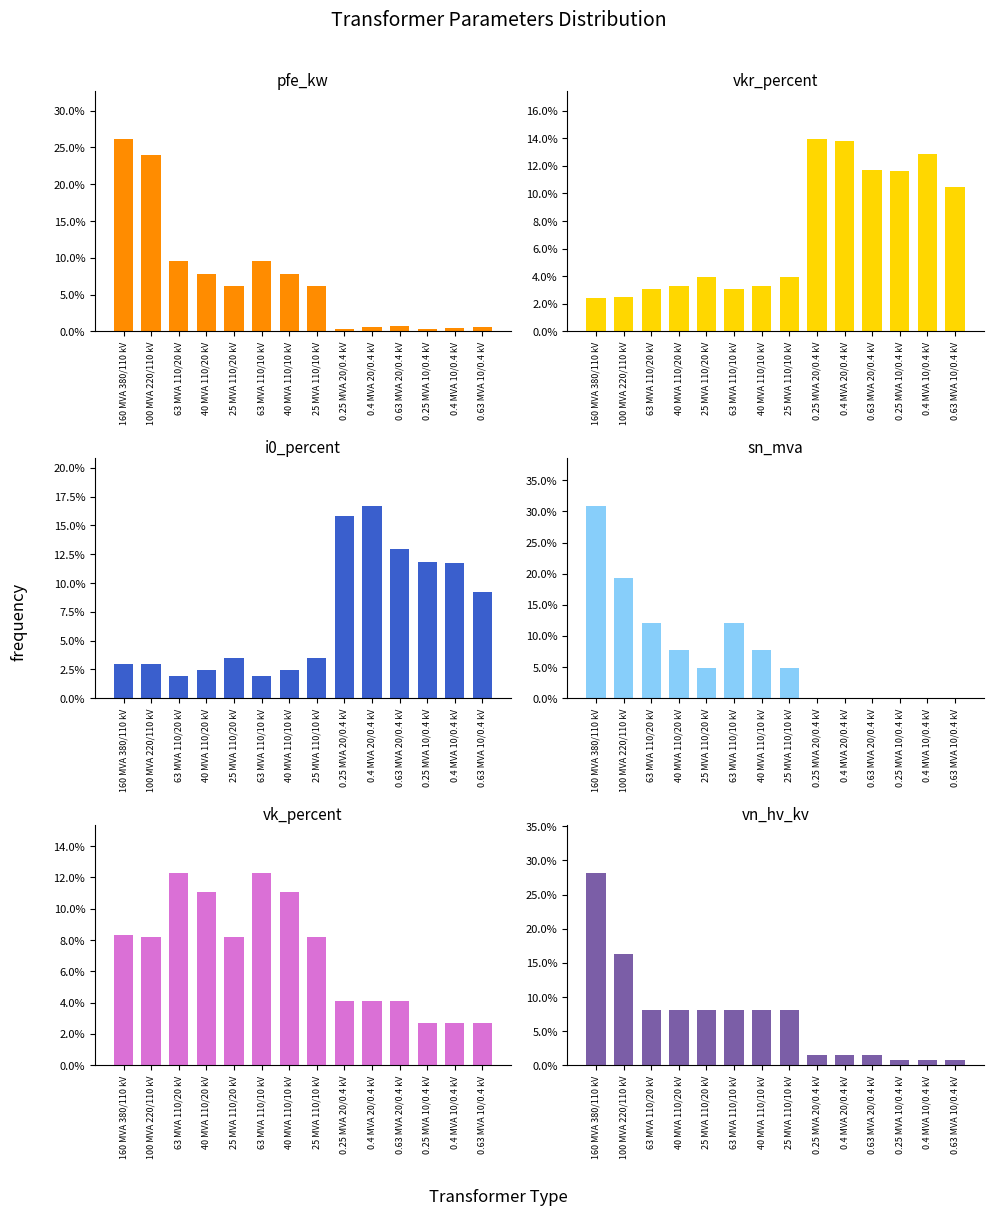

Read the pfe_kw value at 63 MVA 110/10 kV.

9.6